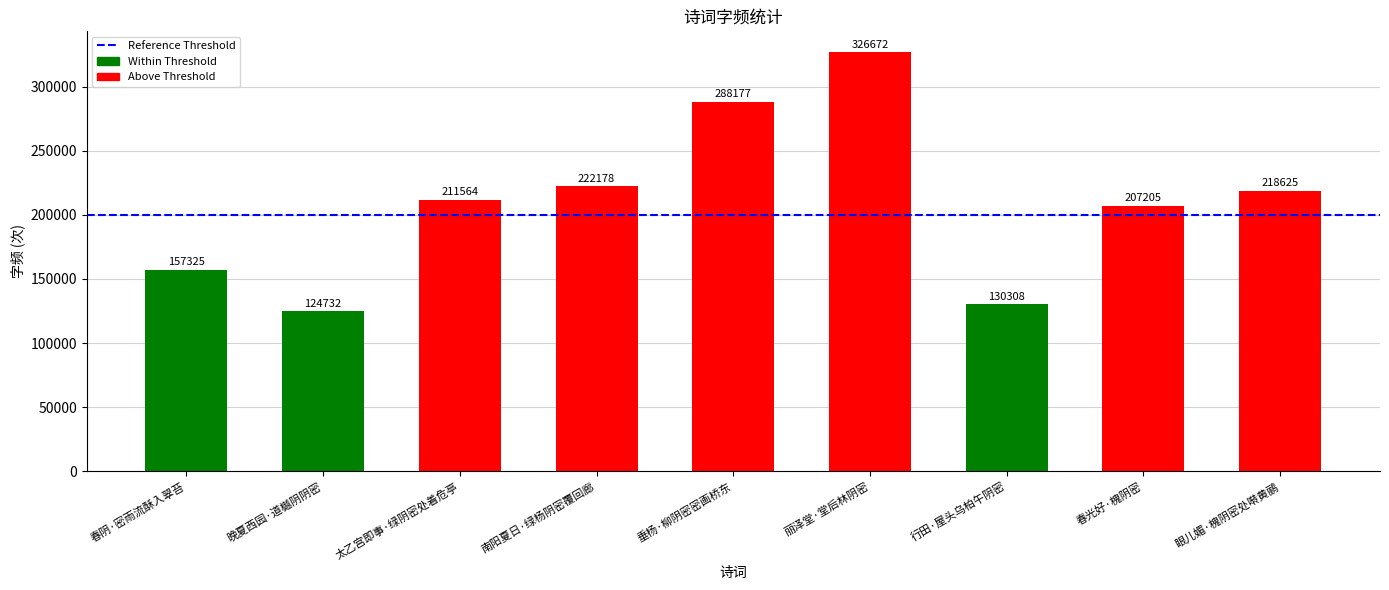

What is the difference between the maximum and minimum values?

201940